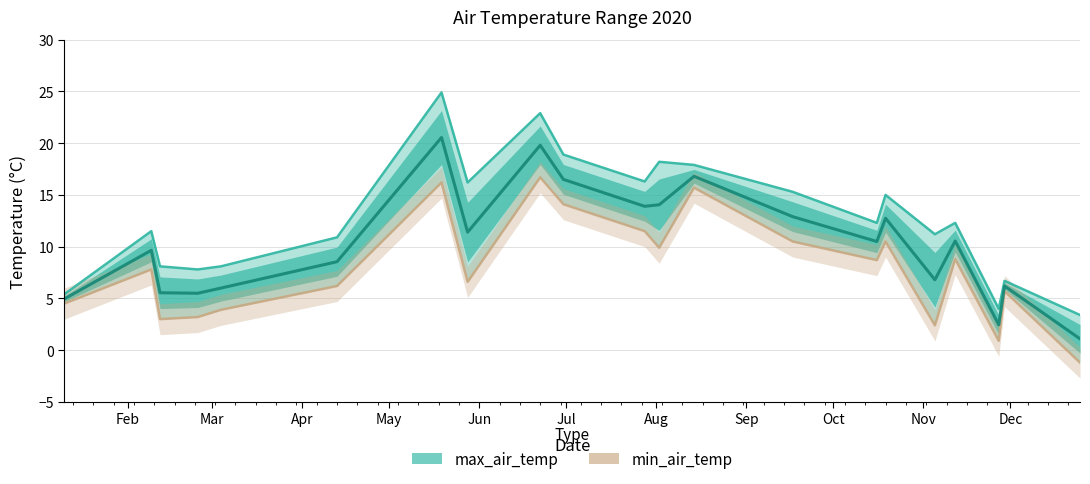

True or false: max_air_temp and min_air_temp cross at least once.

False